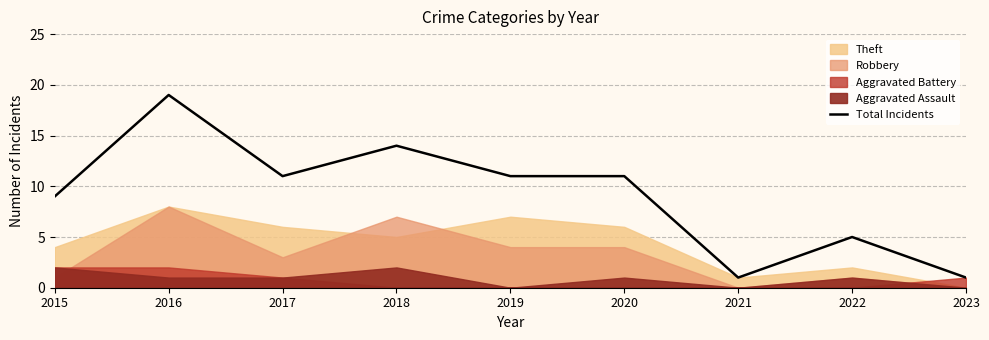

True or false: there are more than 1 points higher than both neighbors.

True